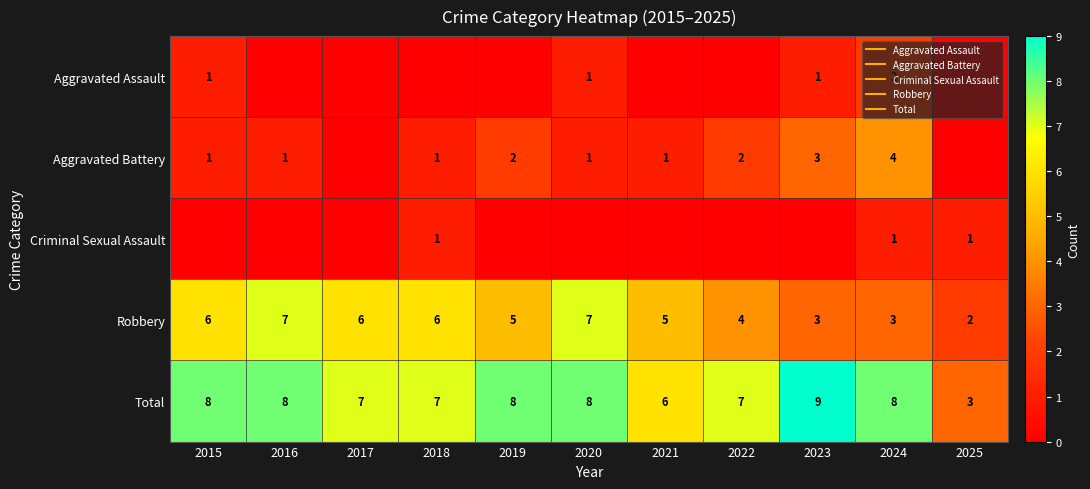

Between 2020 and 2018, which is larger?

2020